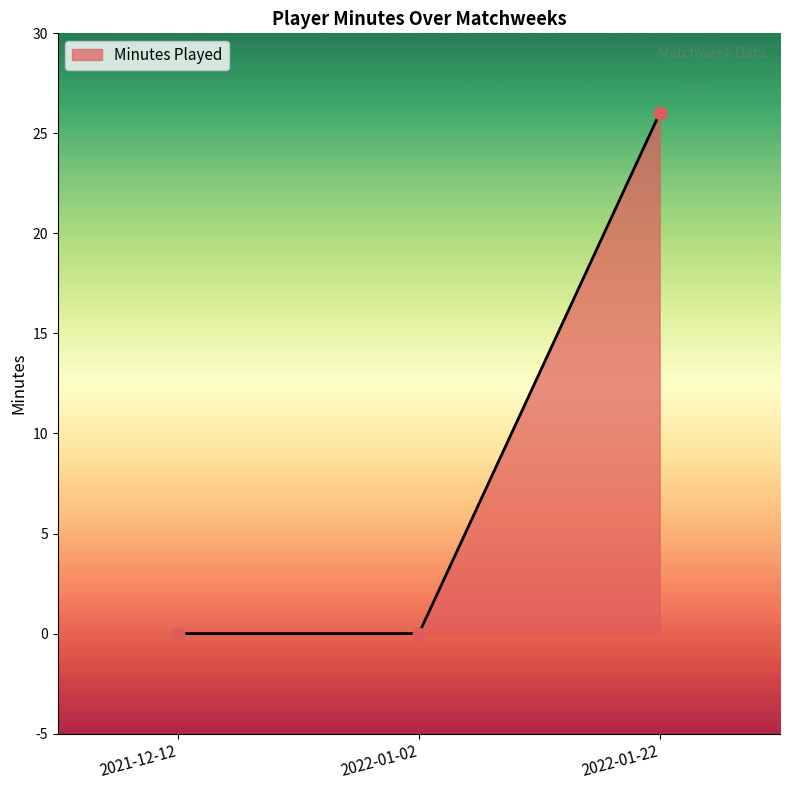

Between 2022-01-22 and 2021-12-12, which is larger?

2022-01-22